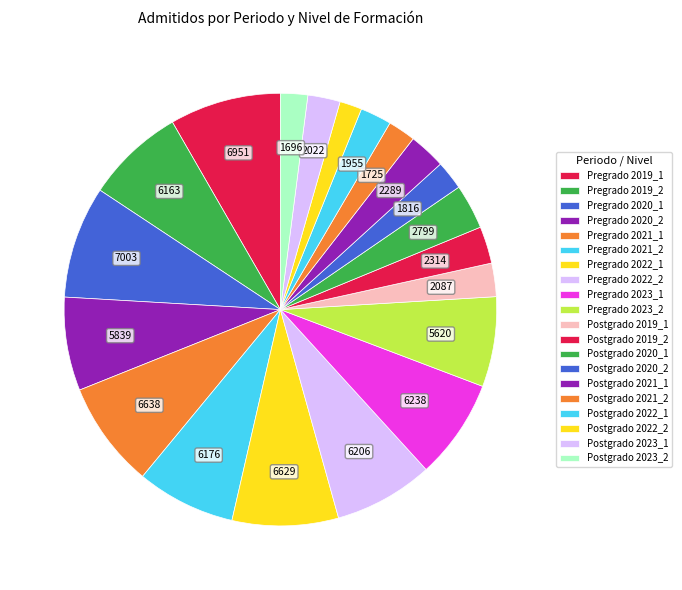

How many slices are in this pie chart?

20